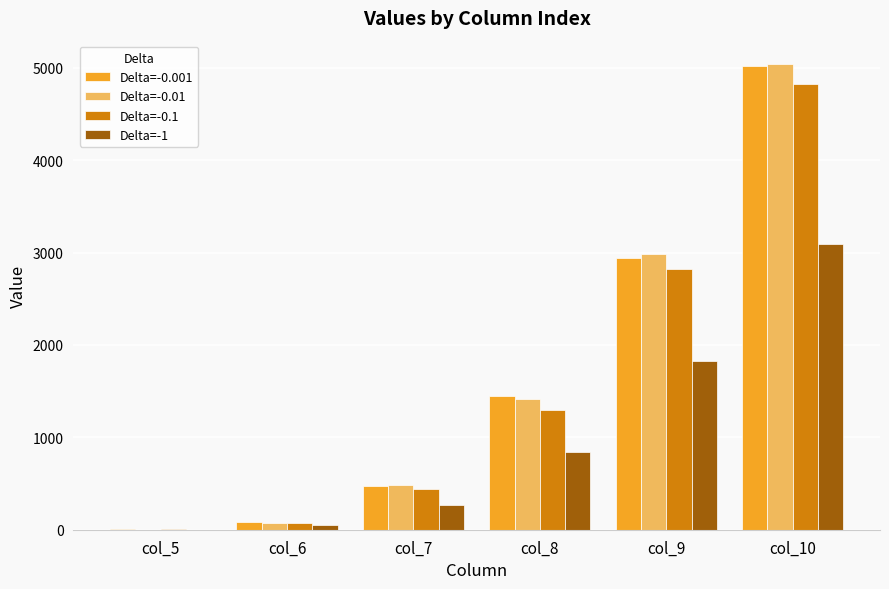

Which category has the highest value in the Delta=-0.001 series?

col_10